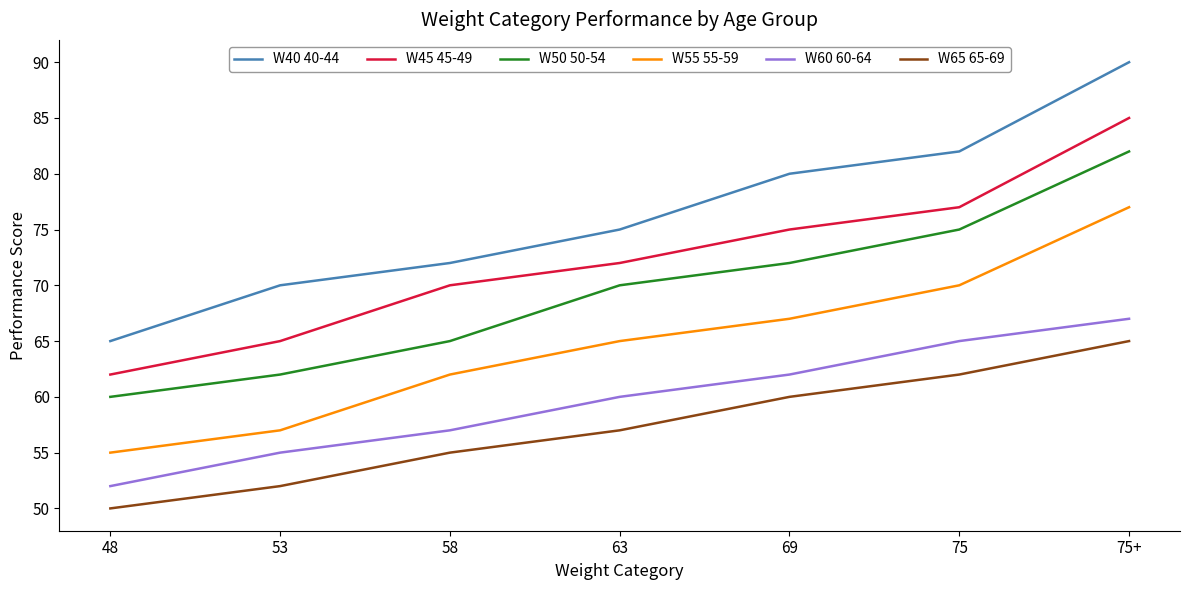

At 75+, list the series in order from largest to smallest.

W40 40-44, W45 45-49, W50 50-54, W55 55-59, W60 60-64, W65 65-69